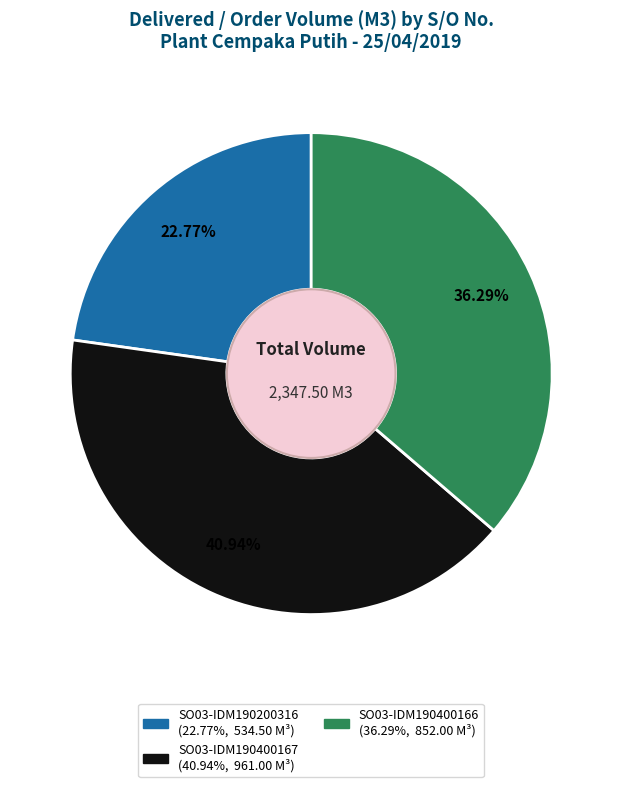

Rank the categories by value from lowest to highest.

SO03-IDM190200316, SO03-IDM190400166, SO03-IDM190400167